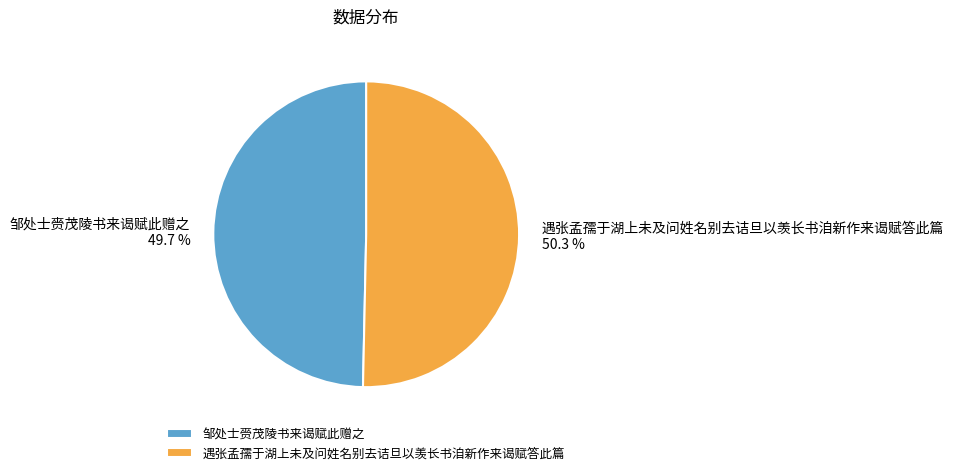

Rank the categories by value from lowest to highest.

邹处士赍茂陵书来谒赋此赠之, 遇张孟孺于湖上未及问姓名别去诘旦以羡长书洎新作来谒赋答此篇